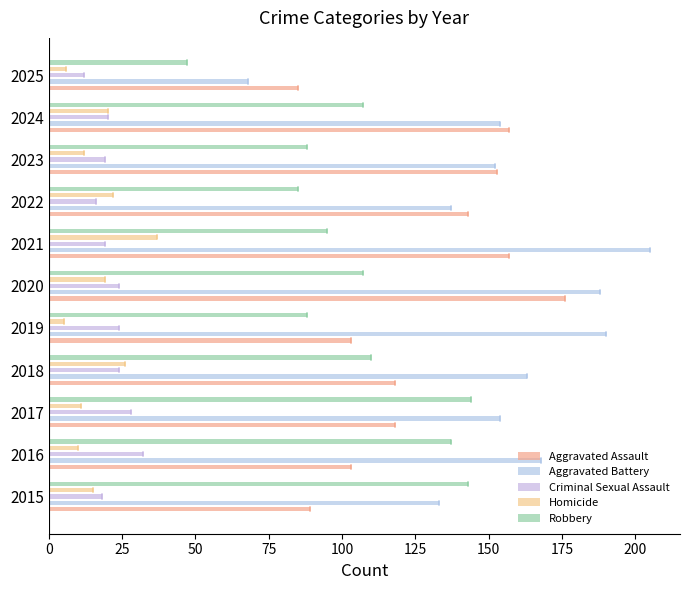

How many bars are there in total?

55